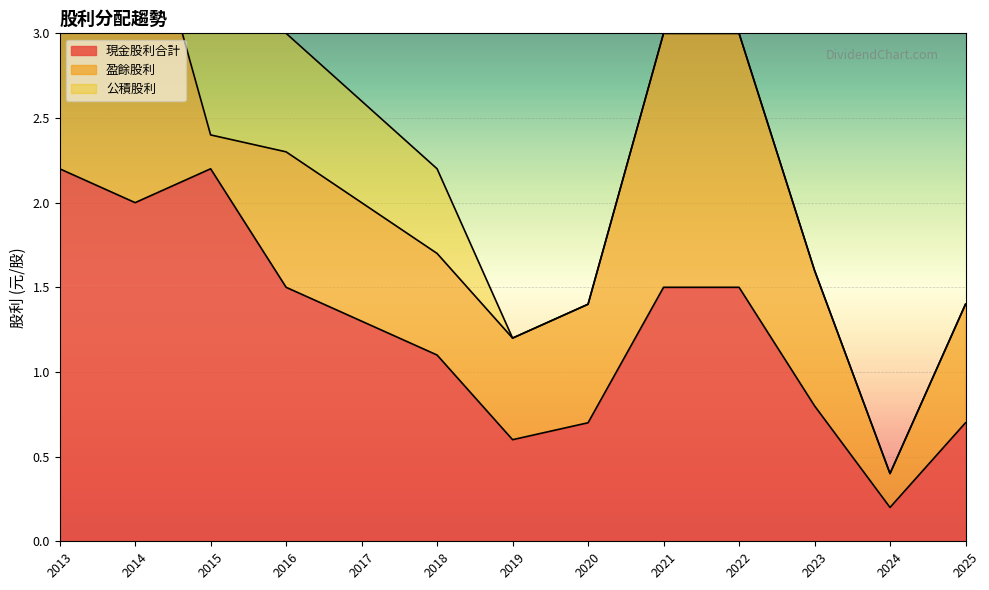

Rank the series by their maximum value, from highest to lowest.

現金股利合計, 盈餘股利, 公積股利